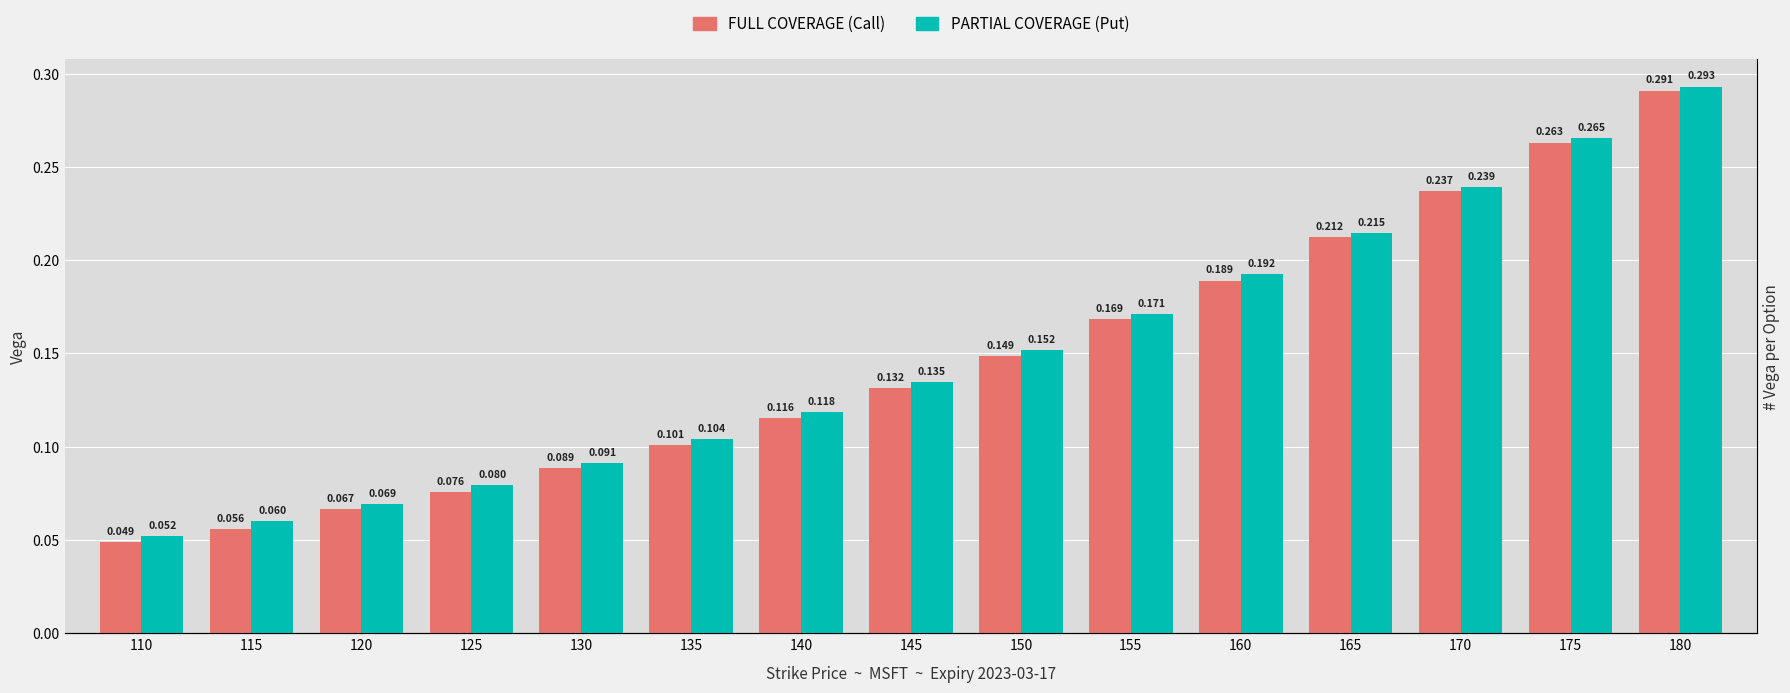

How many bars are there in each group?

2